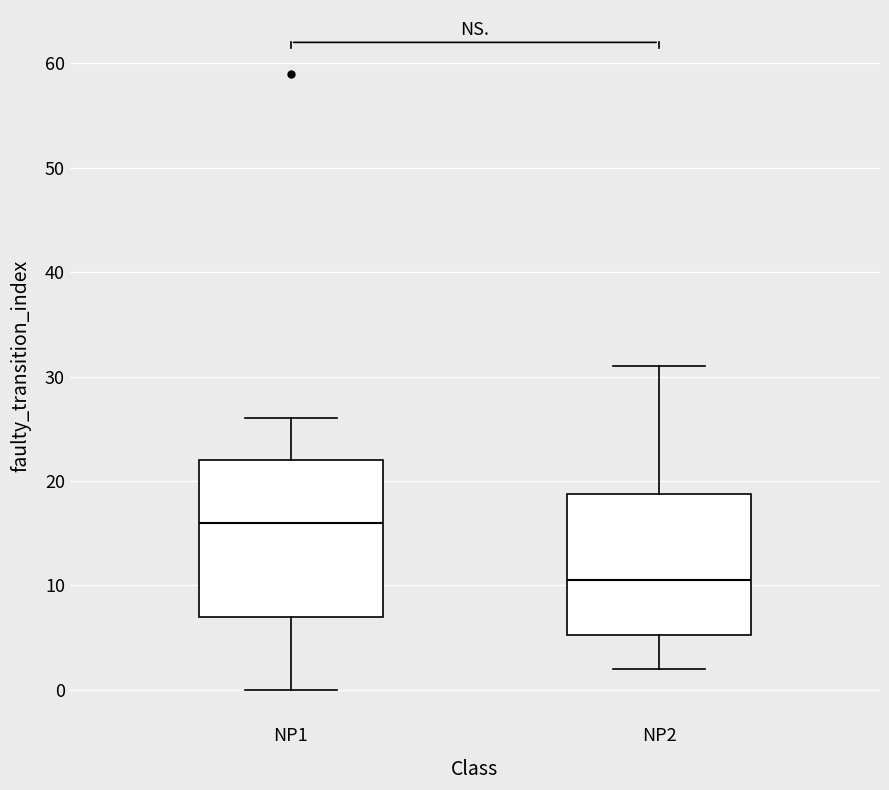

Which box is the tallest, from its lower edge to its upper edge?

NP1